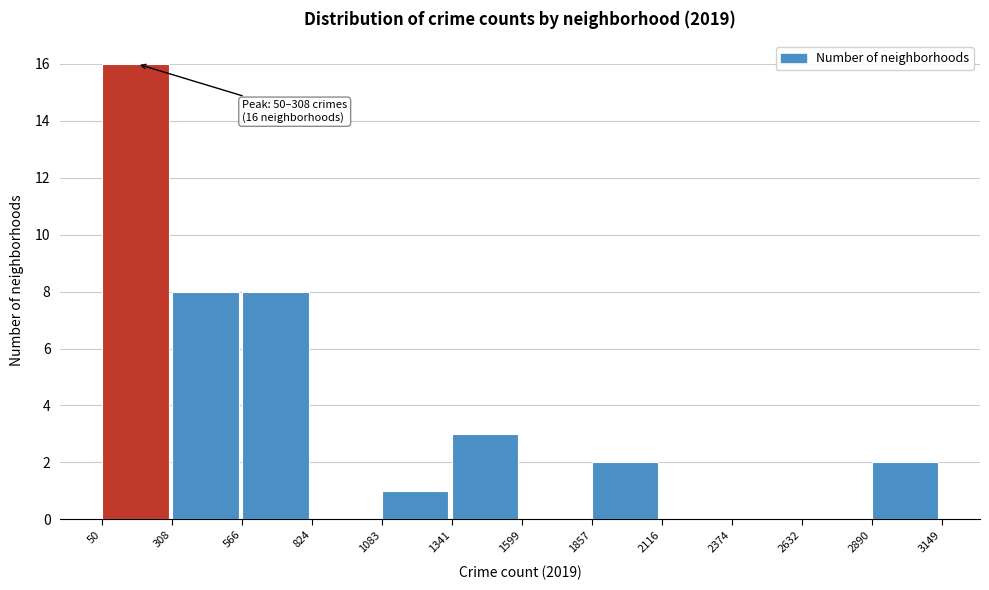

Which range on the x-axis has the tallest bar?

50 to 308